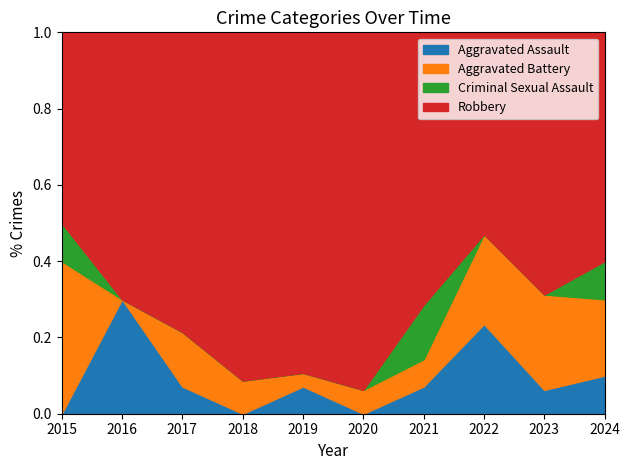

Reading left to right, list all the values displayed in this chart.

Aggravated Assault: 2015=0	2016=3	2017=1	2018=0	2019=2	2020=0	2021=1	2022=4	2023=1	2024=2
Aggravated Battery: 2015=4	2016=0	2017=2	2018=2	2019=1	2020=1	2021=1	2022=4	2023=4	2024=4
Criminal Sexual Assault: 2015=1	2016=0	2017=0	2018=0	2019=0	2020=0	2021=2	2022=0	2023=0	2024=2
Robbery: 2015=5	2016=7	2017=11	2018=21	2019=25	2020=15	2021=10	2022=9	2023=11	2024=12